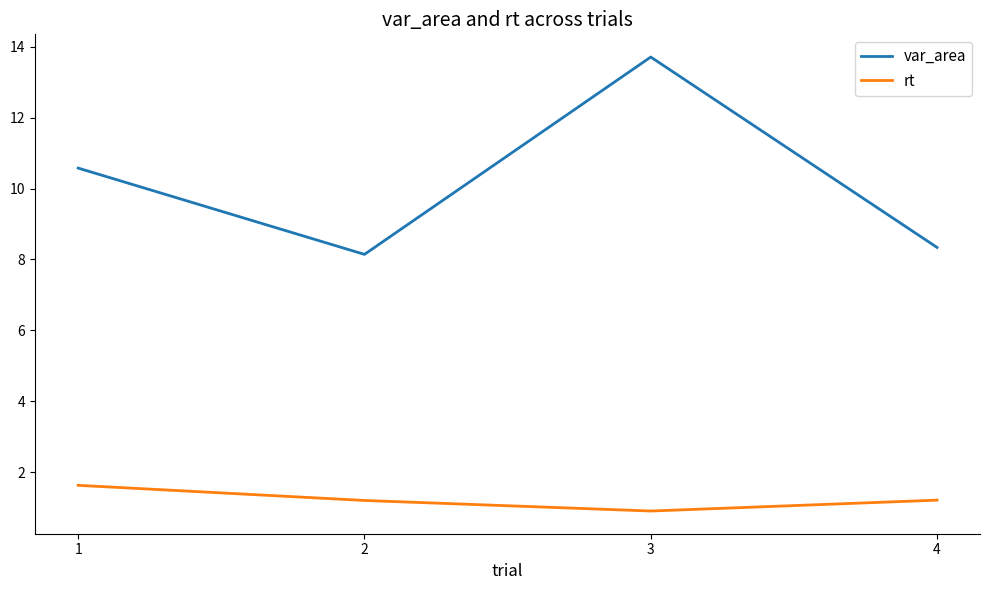

How many series are shown in this chart?

2